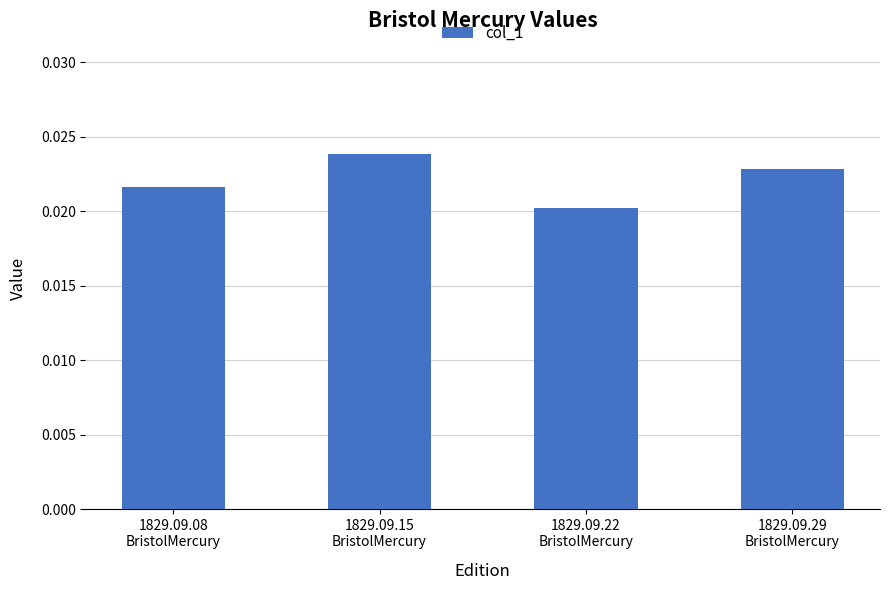

List the labels in order of value, largest first.

1829.09.15
BristolMercury, 1829.09.29
BristolMercury, 1829.09.08
BristolMercury, 1829.09.22
BristolMercury